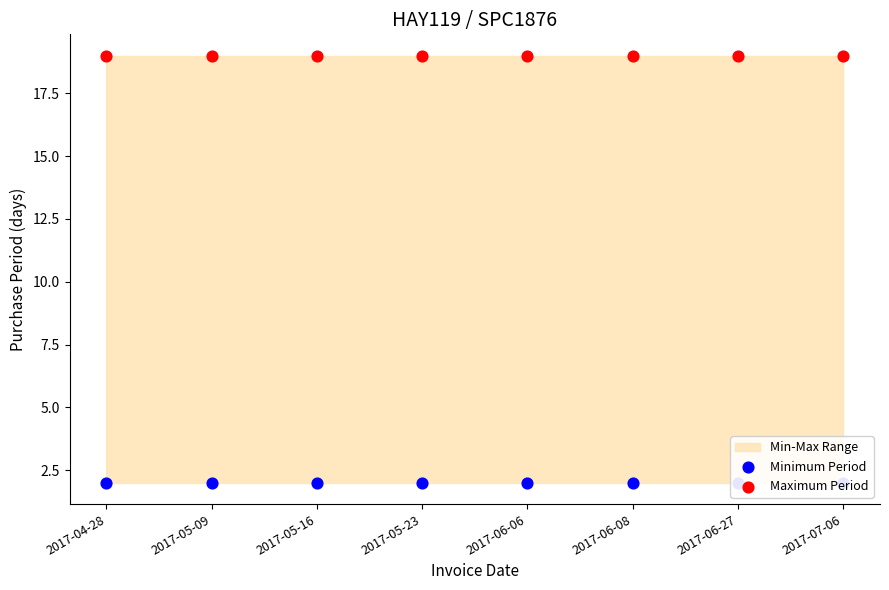

At how many categories does at least one series exceed 7?

8